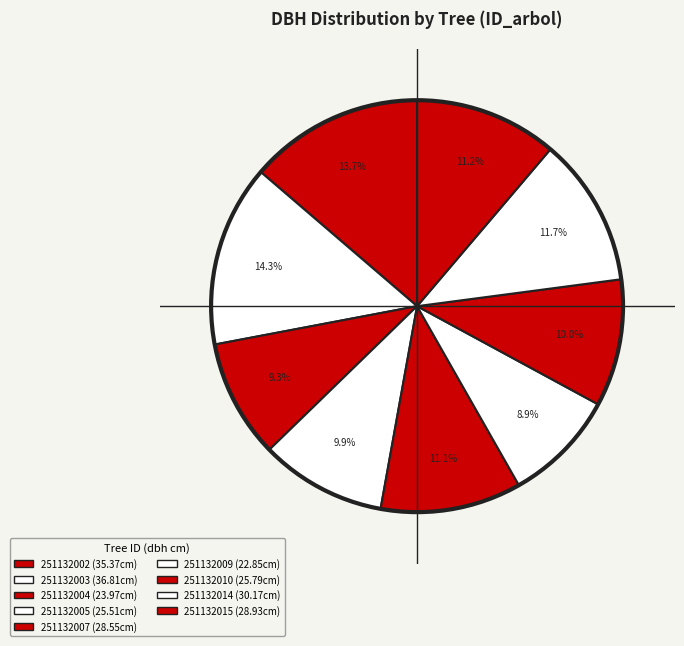

To the nearest percent, what is the combined percentage of 251132007 and 251132004?

20%